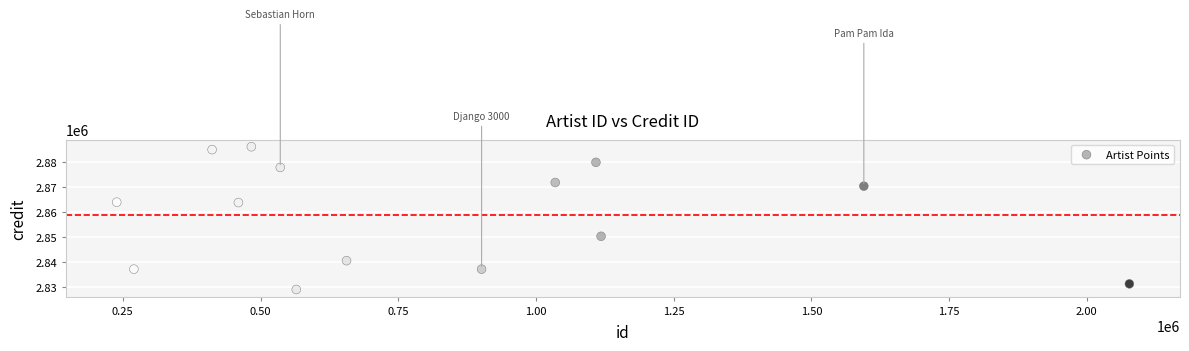

What is the range of X values (max minus min)?

1838389.0